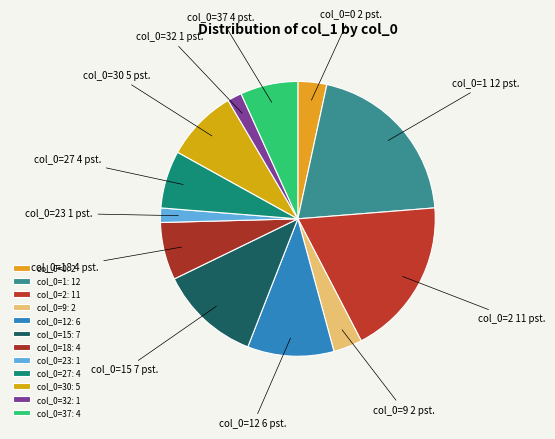

Is col_0=1 the majority of the pie?

No